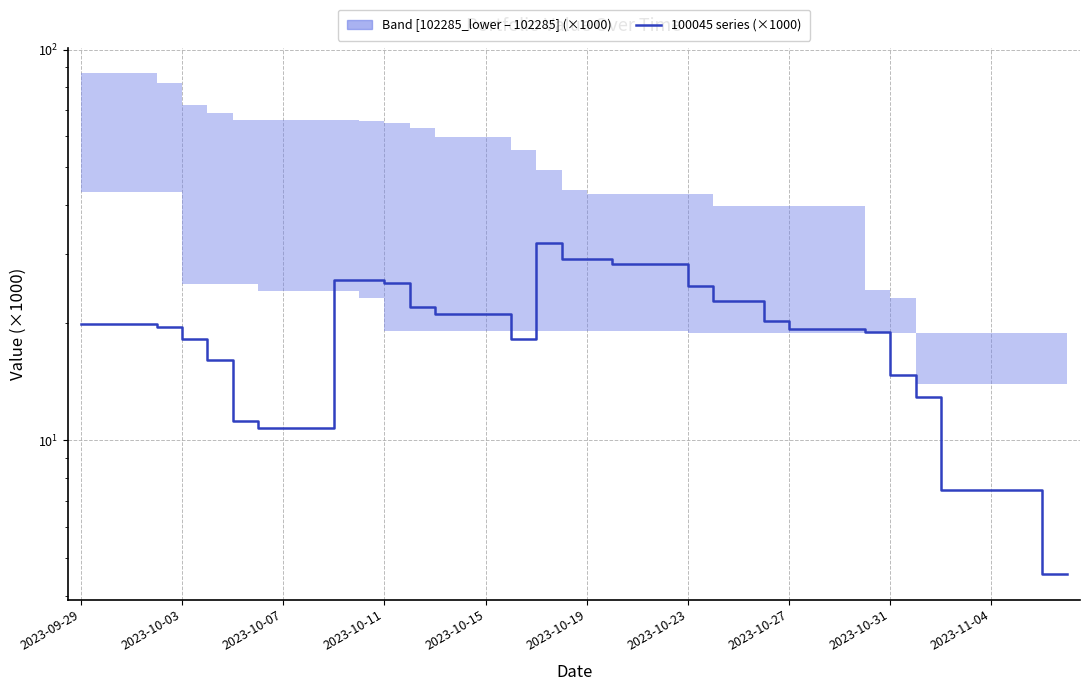

Between 28 and 34, which is larger?

28